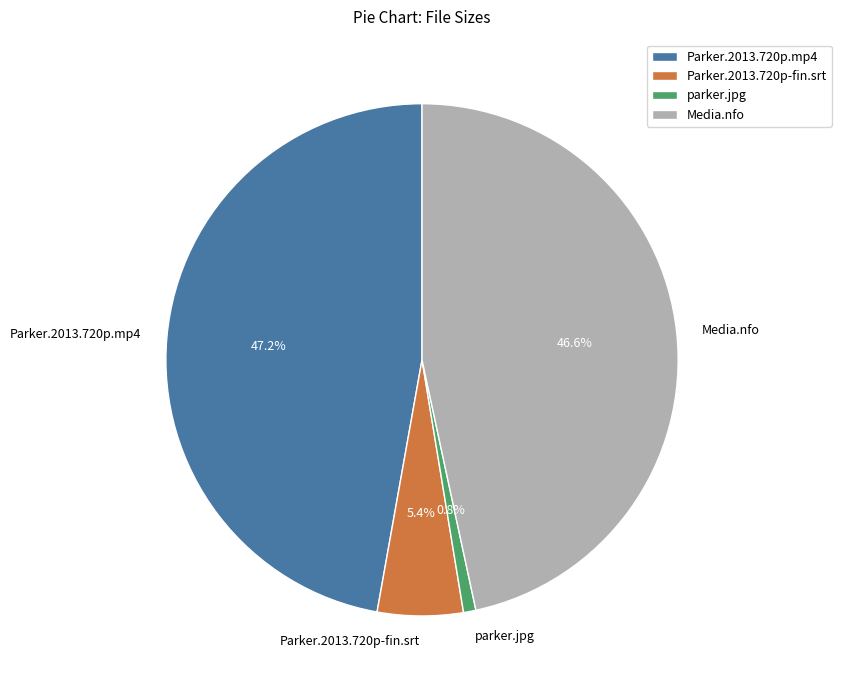

How many segments does this pie chart have?

4